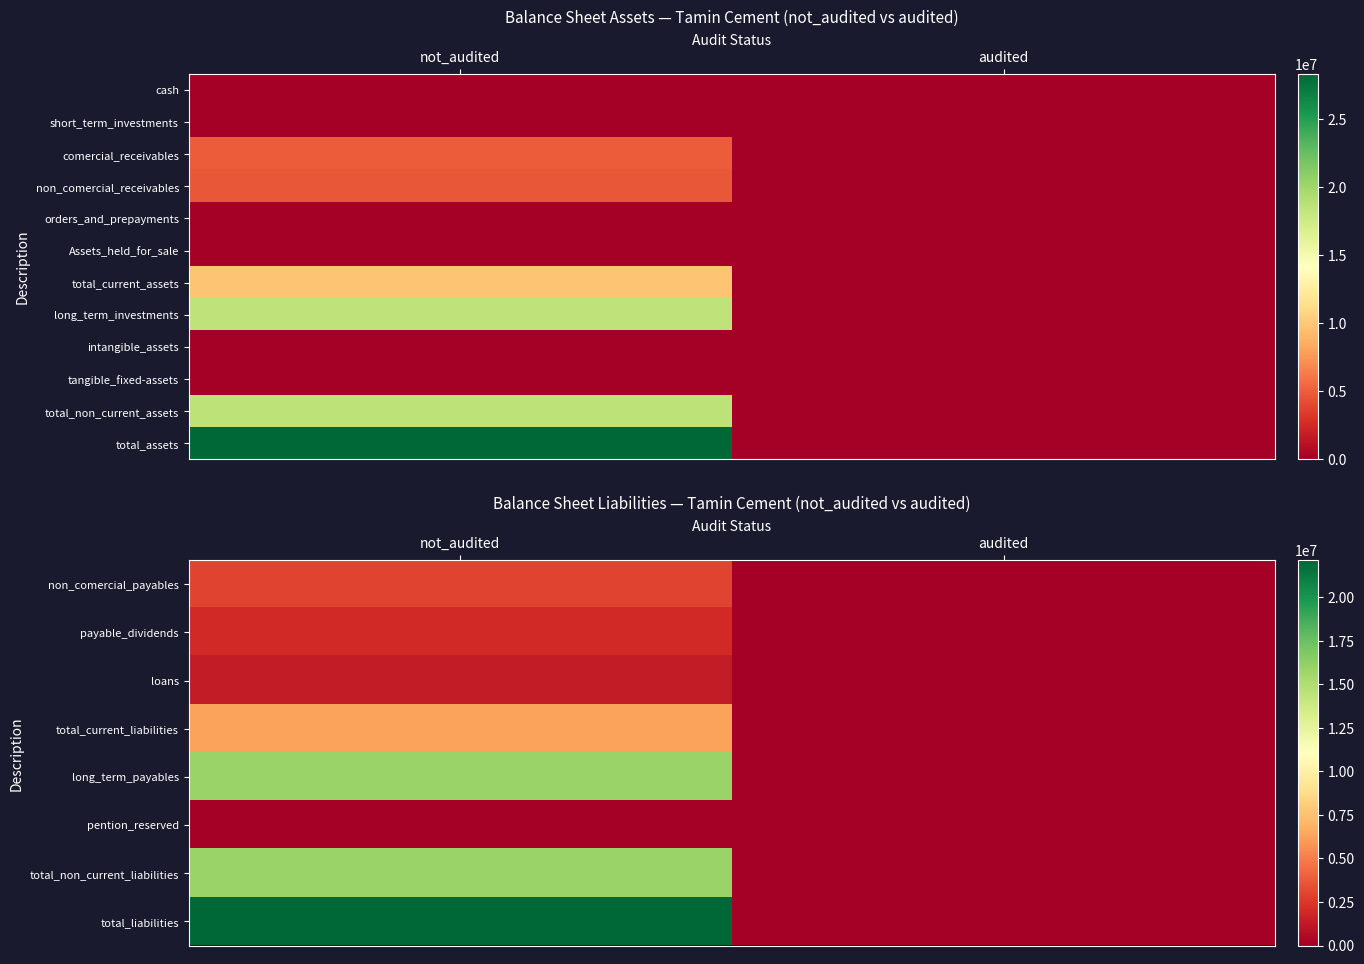

What is the highest value of the total_liabilities series?

22138885